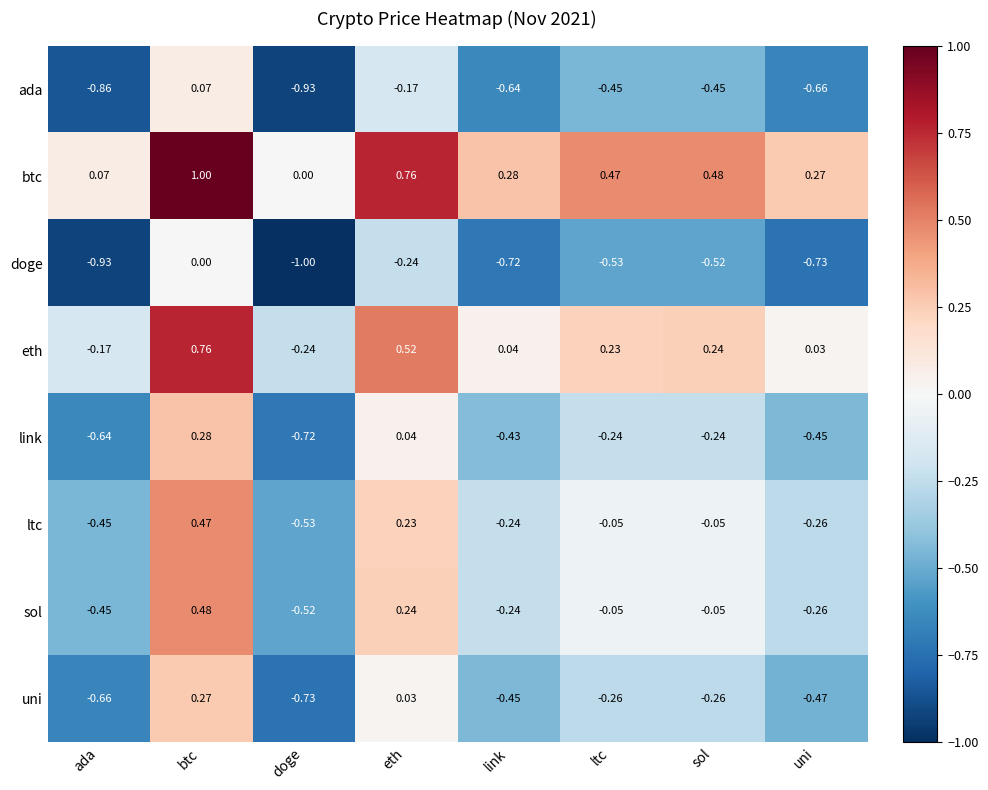

Where does the eth series first go above 0?

btc